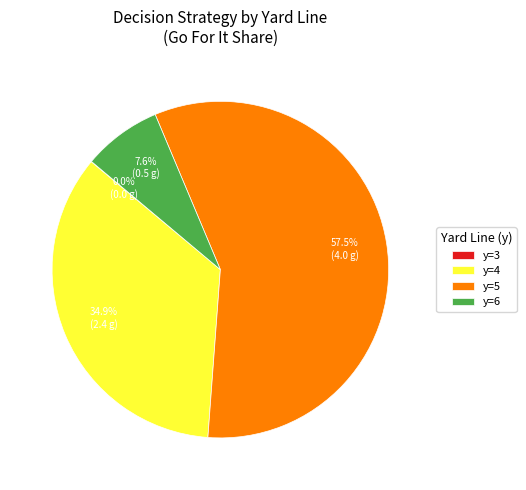

Approximately how many times larger is the value at y=4 compared to y=6?

4.6